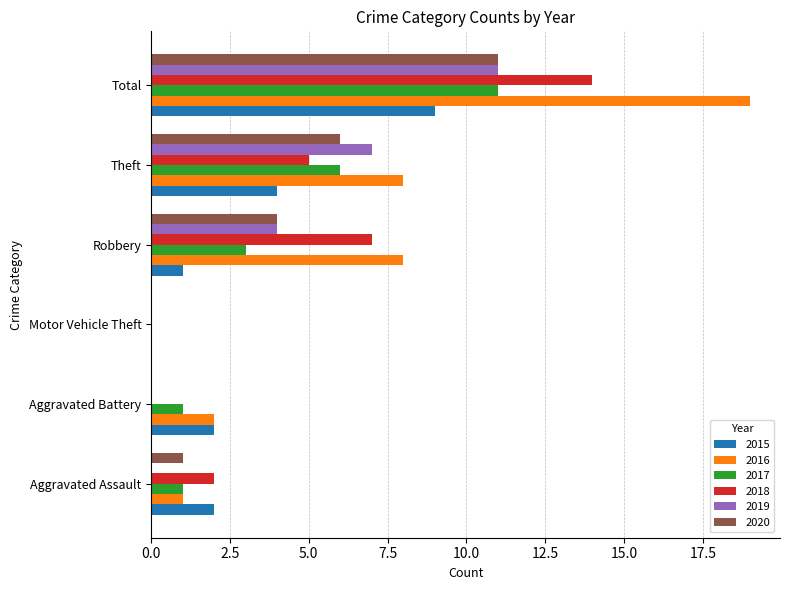

Count the 2019 values in the range 0 to 7.

5